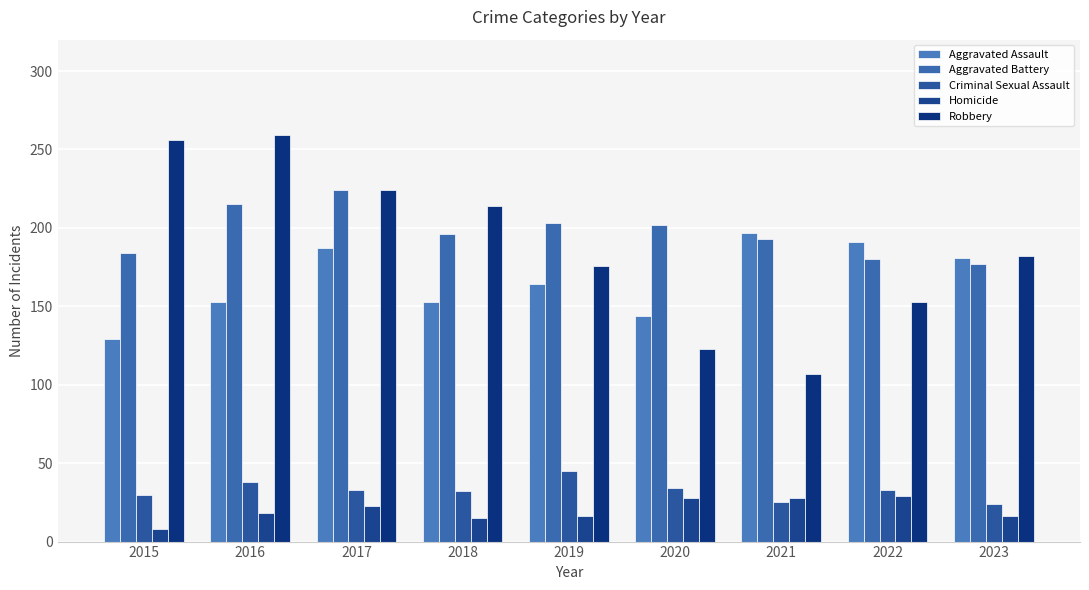

The Robbery series shows 224 at 2017. True or false?

True